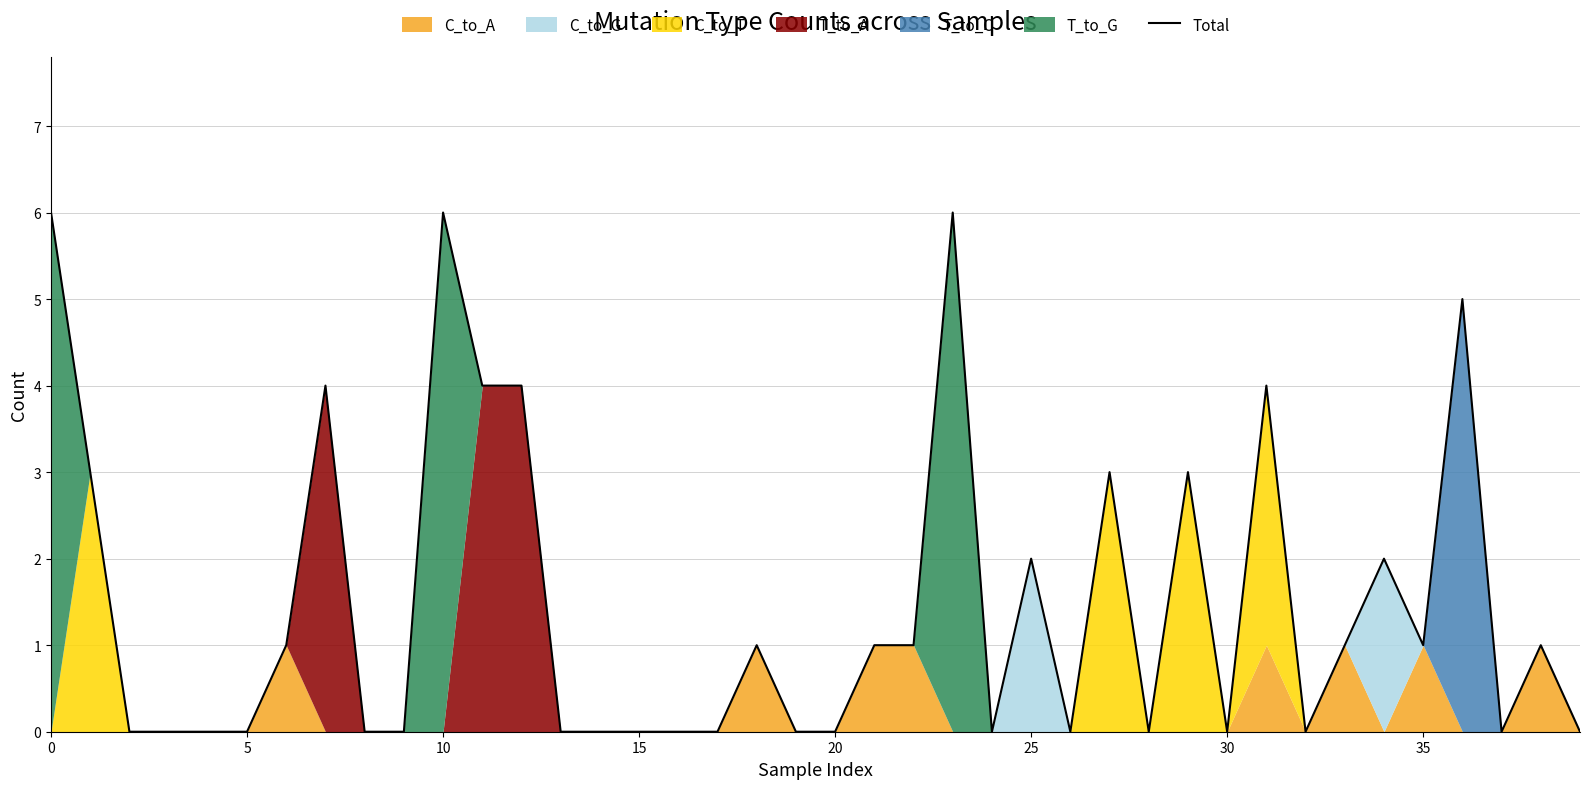

What is the label of the 25th point from the right?

15